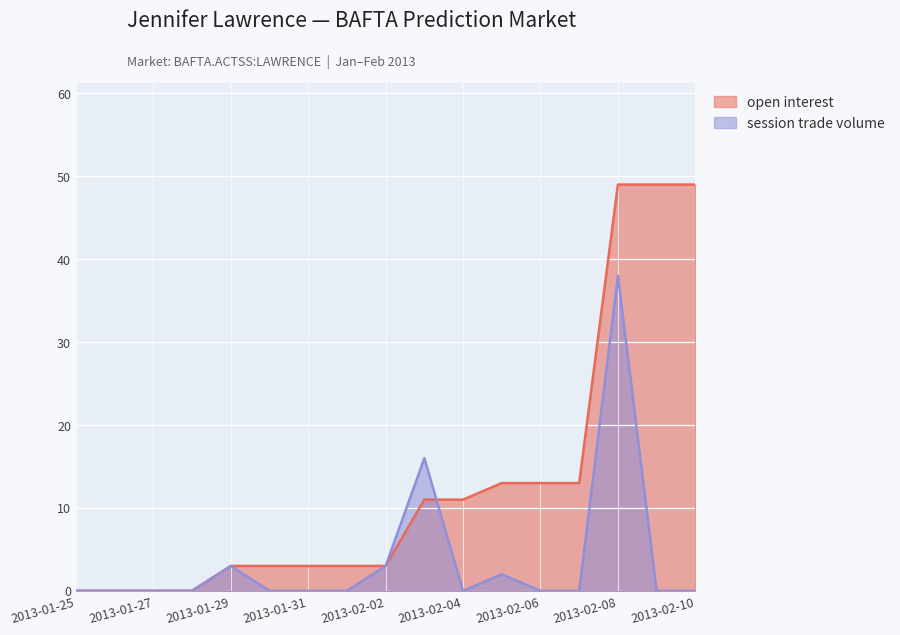

What is the value of the session trade volume point at the 15th from the left?

38